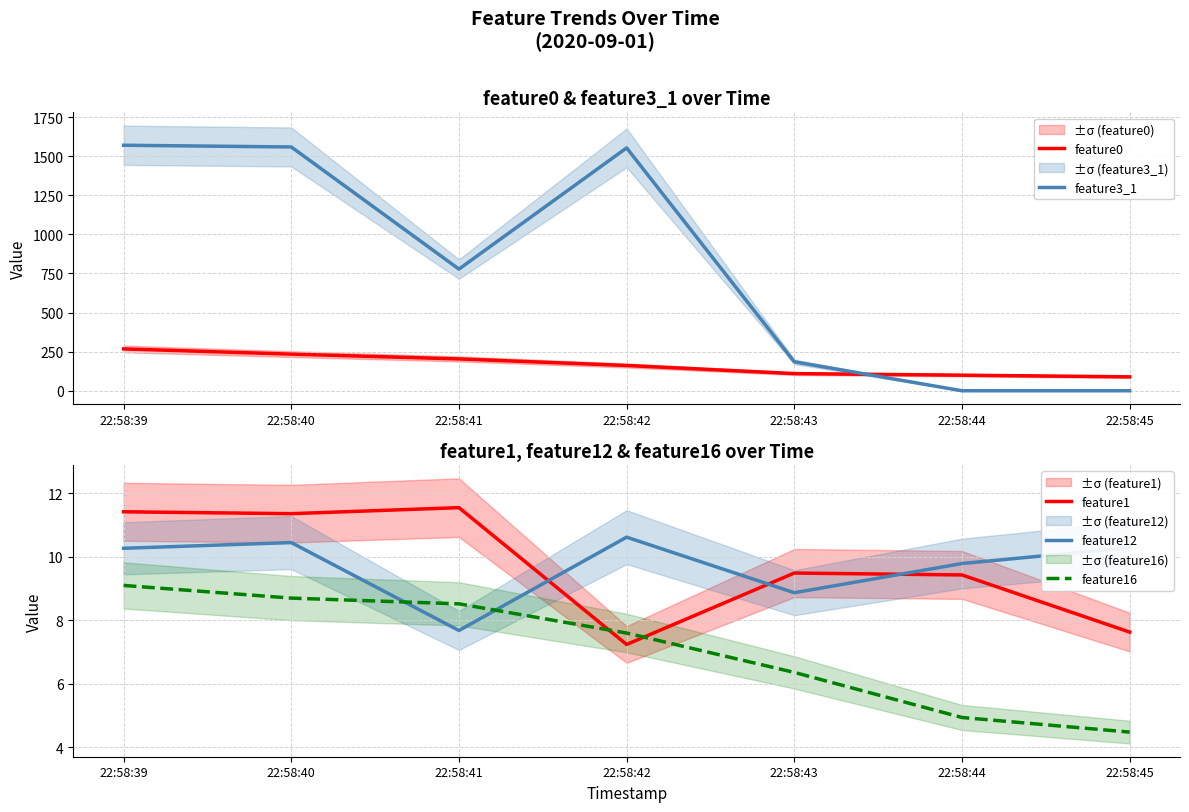

What is the value of the feature1 point at the 6th from the left?

9.4